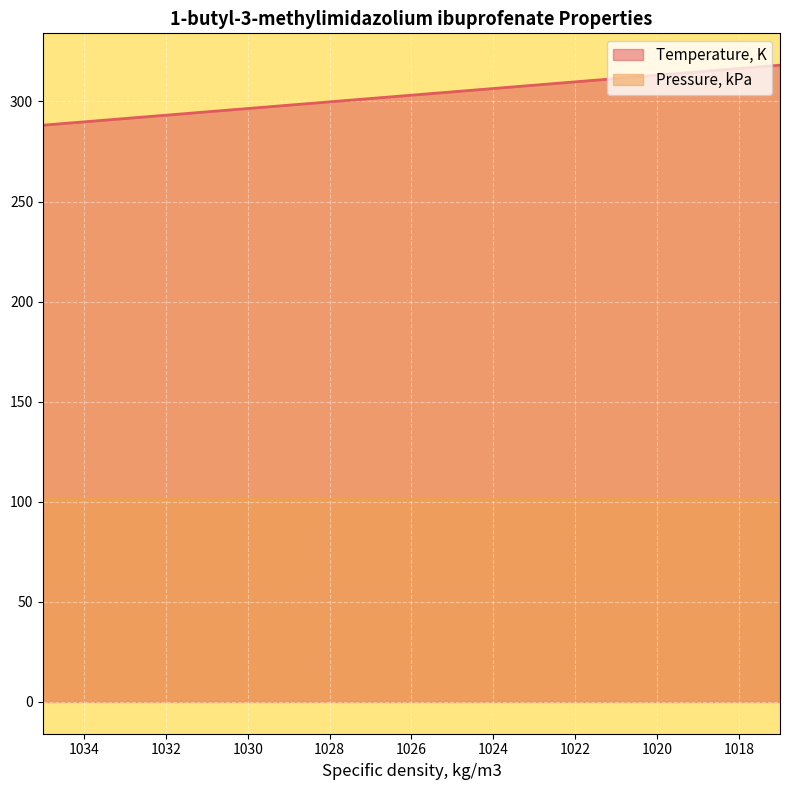

The chart shows a value of 65.8 at 1017. True or false?

False